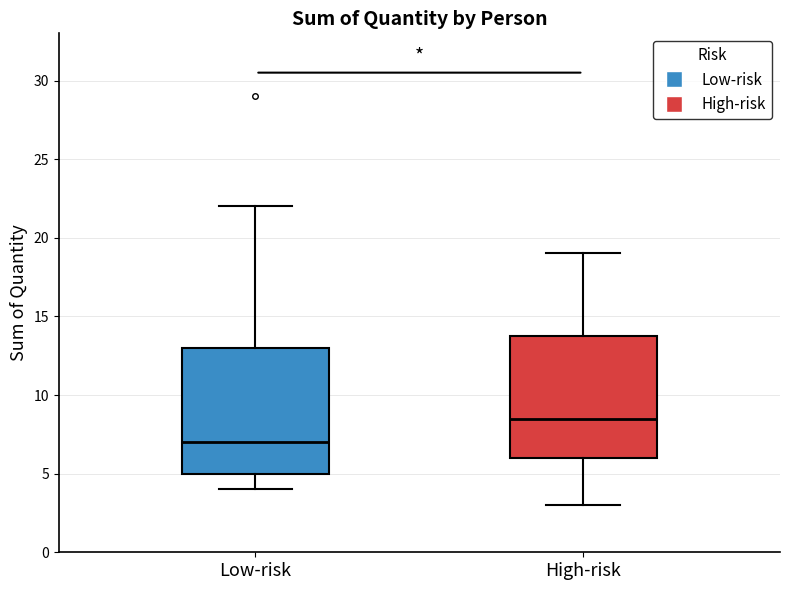

Where does the lower whisker of the box for Low-risk end on the y-axis? The values are not printed on the chart, so give them approximately, as read against the axis.

4.0